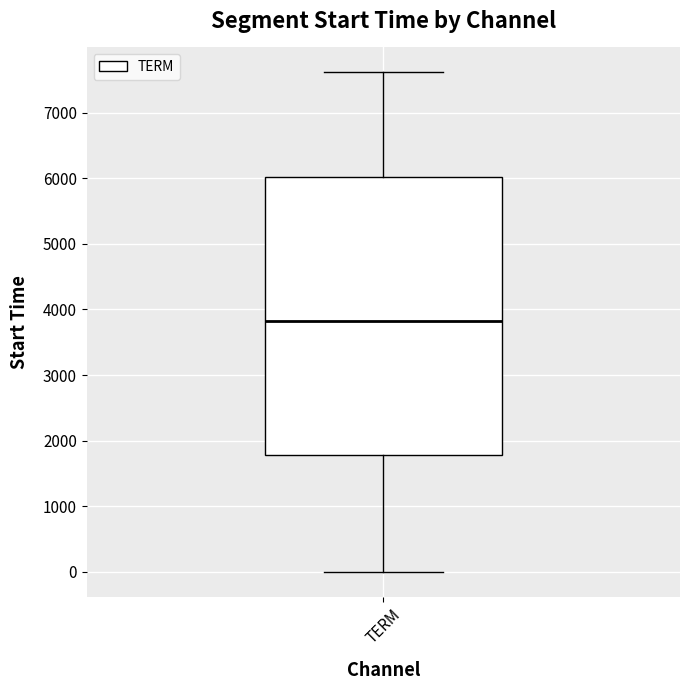

Transcribe this box plot: give where the median line is, the range the box spans, and where the two whiskers end, as read against the y-axis. The values are not printed on the chart, so give them approximately, as read against the axis.

median 3800, box 1800 to 6000, whiskers 0 to 7600